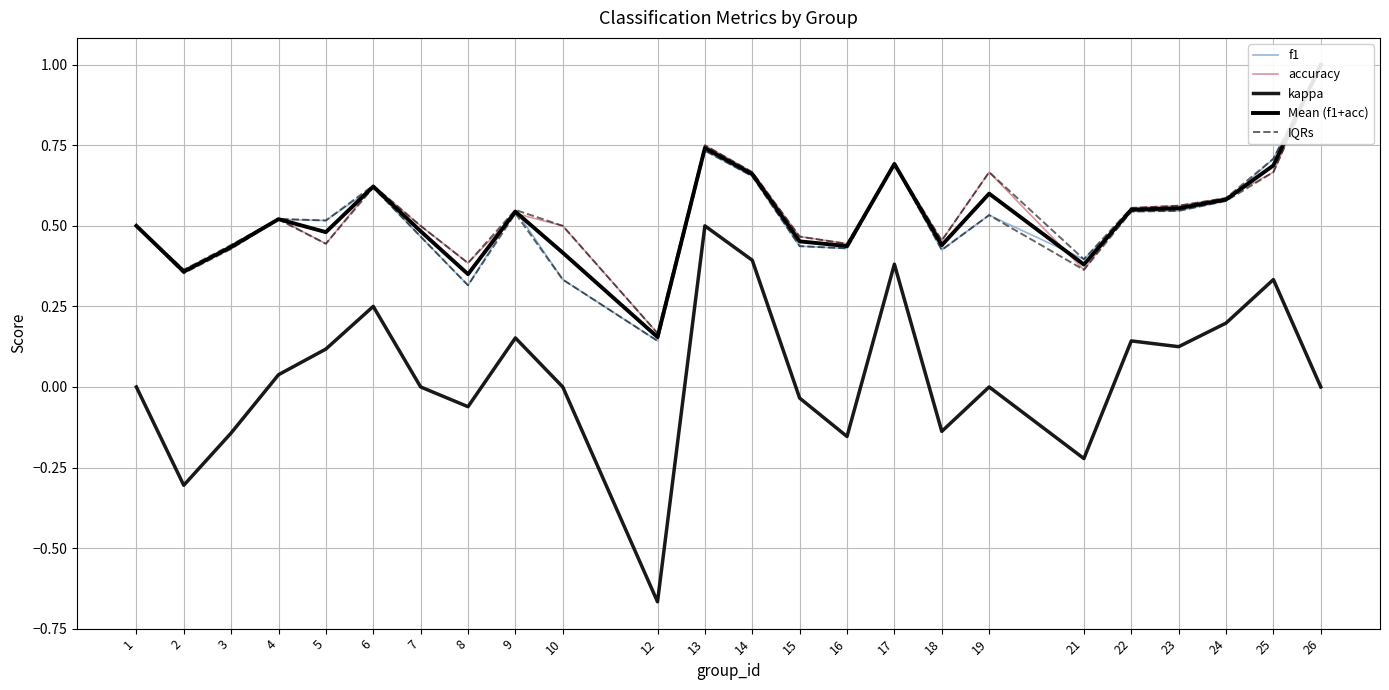

True or false: Mean (f1+acc) has more than 1 interior local peaks.

True